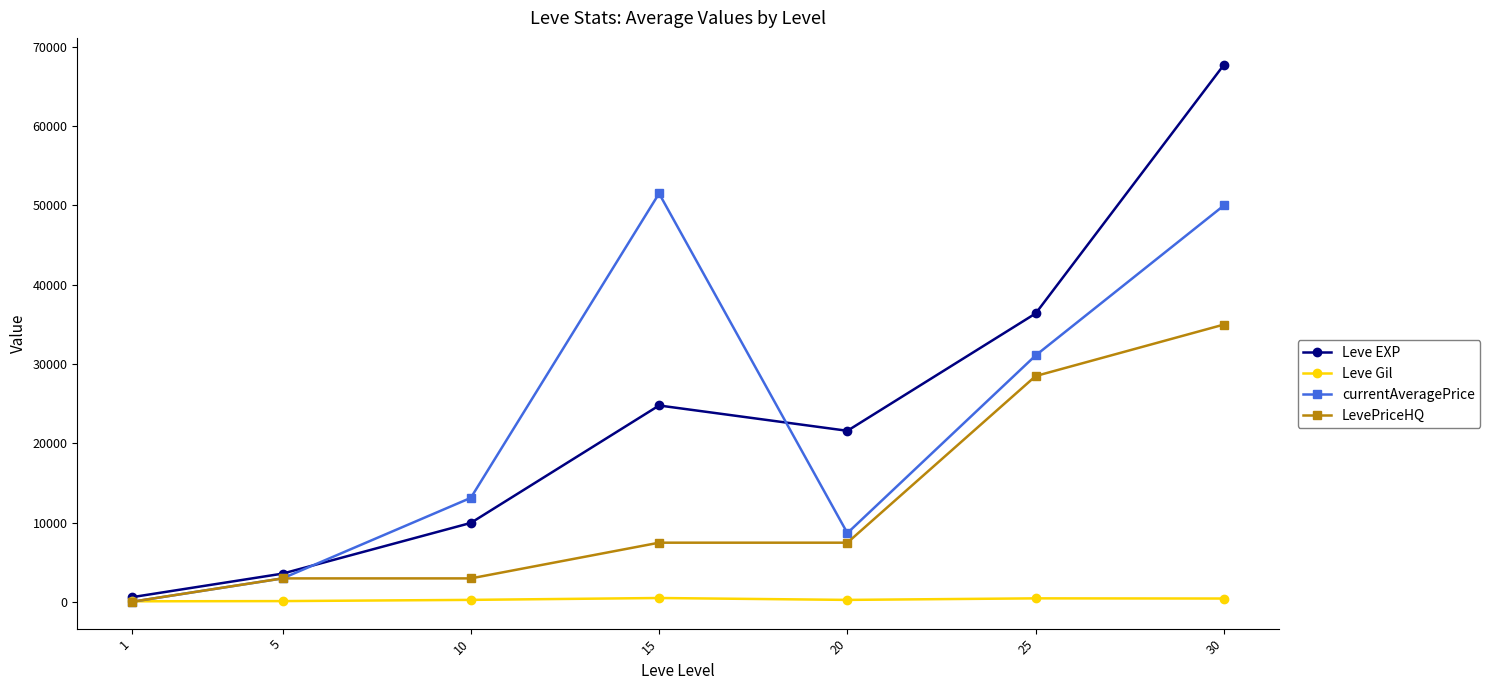

Read the Leve Gil value at 10.

293.0